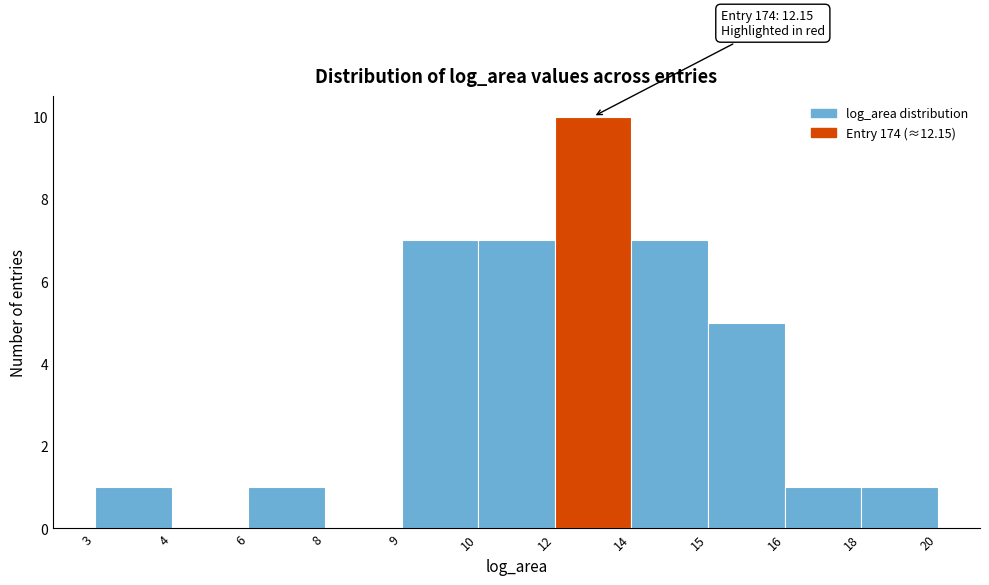

Reading left to right, list all the values displayed in this chart.

3=1	4=0	6=1	8=0	9=7	10=7	12=10	14=7	15=5	16=1	18=1